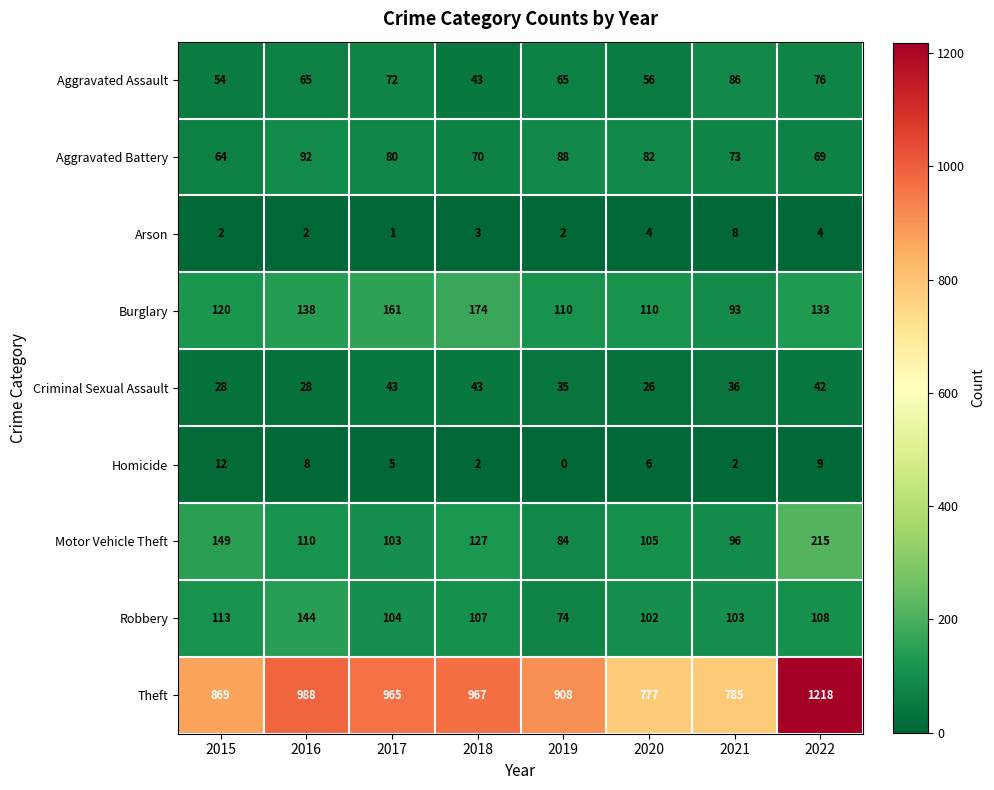

The Arson series shows 3 at 2022. True or false?

False